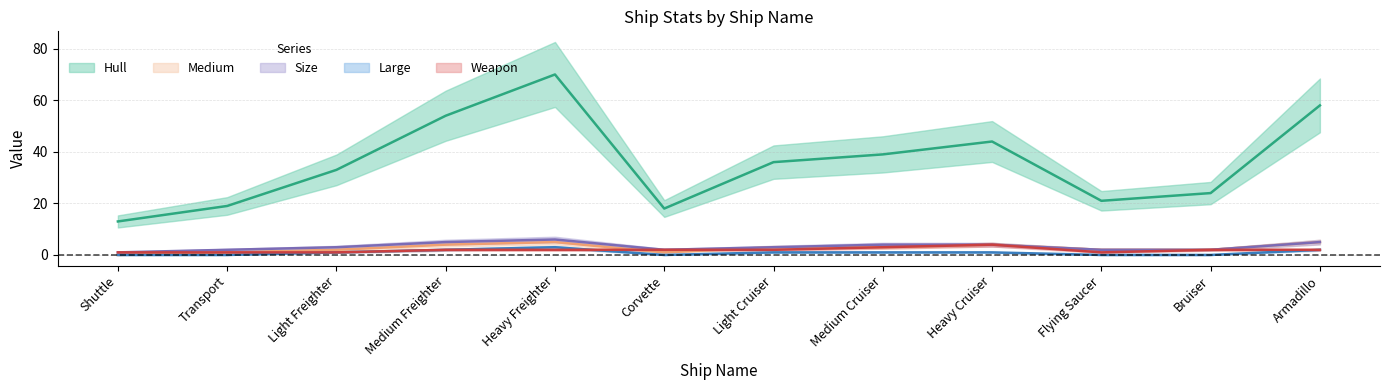

Is the value of Weapon at Medium Cruiser greater than the value of Large at Transport?

Yes